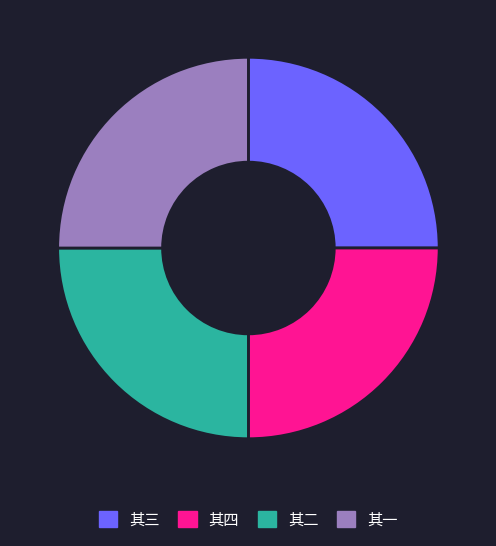

Is there any slice that represents more than half of the pie?

No